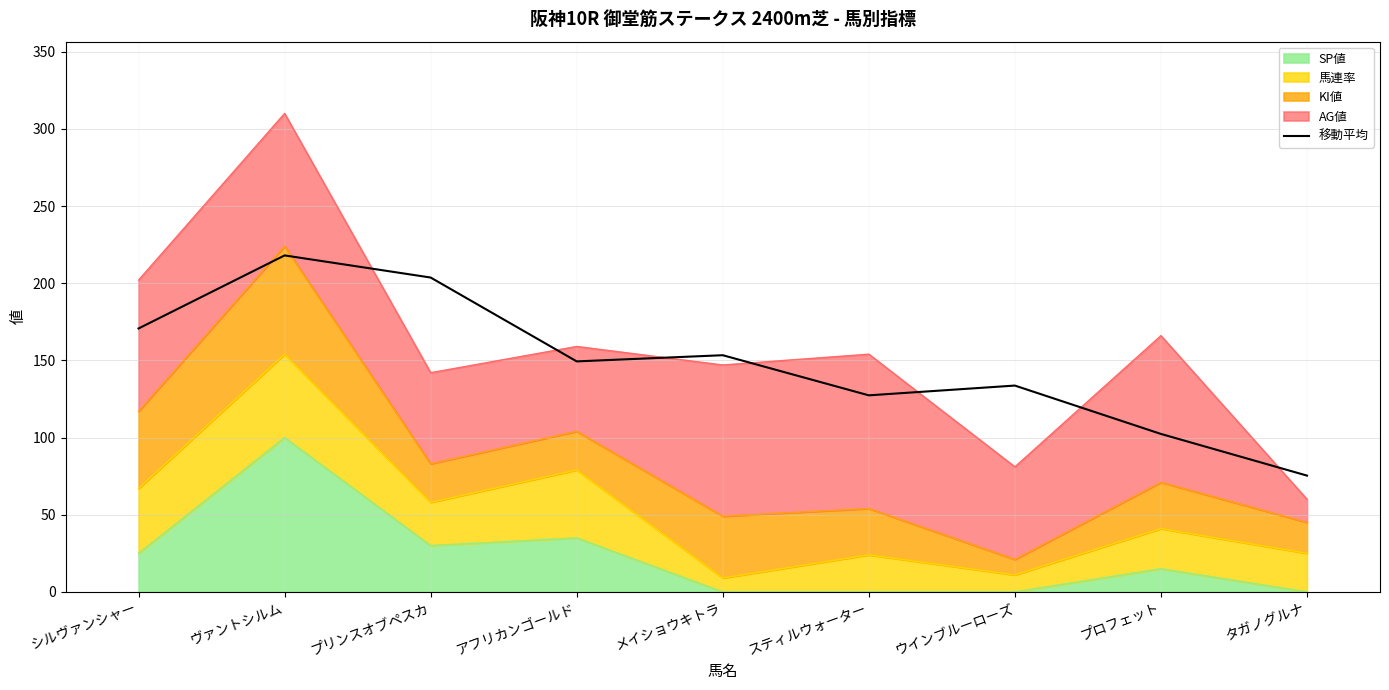

At which label does the data first exceed 149?

シルヴァンシャー